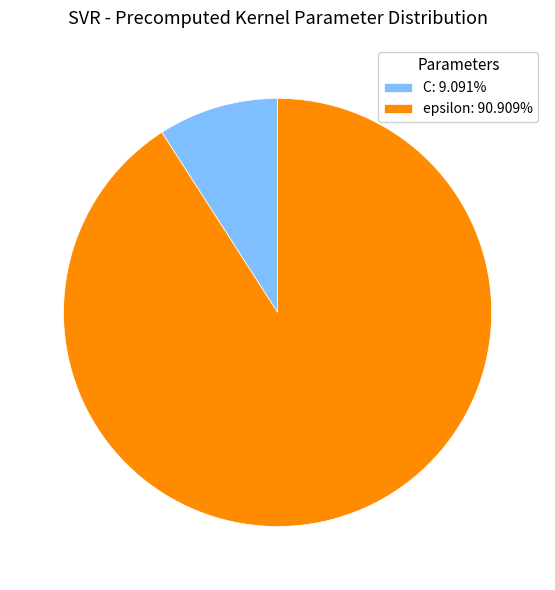

Approximately how many times larger is the value at epsilon: 90.909% compared to C: 9.091%?

10.0